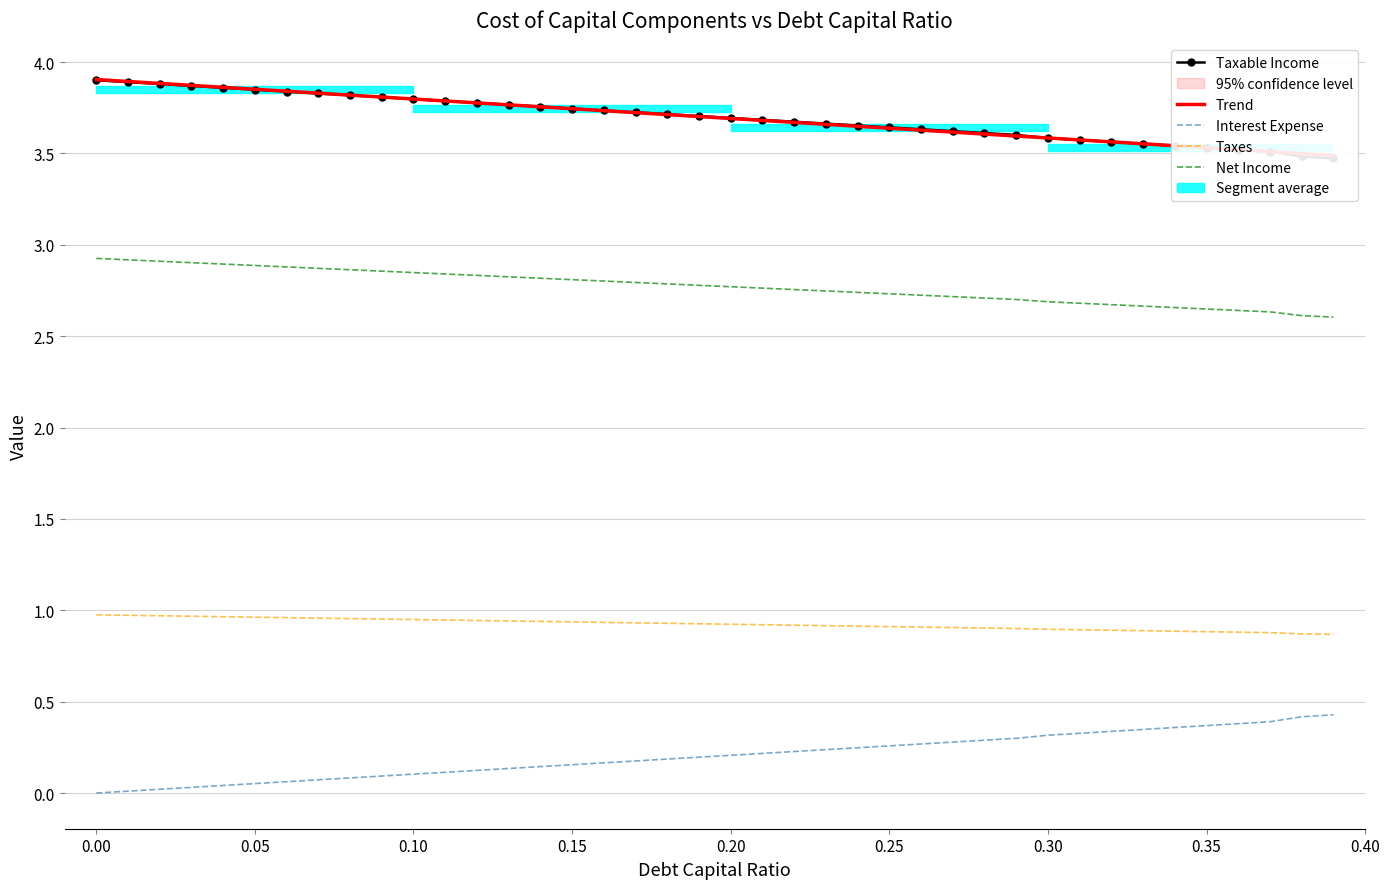

Is it true that Taxable Income equals 3.6 at 0.30?

True